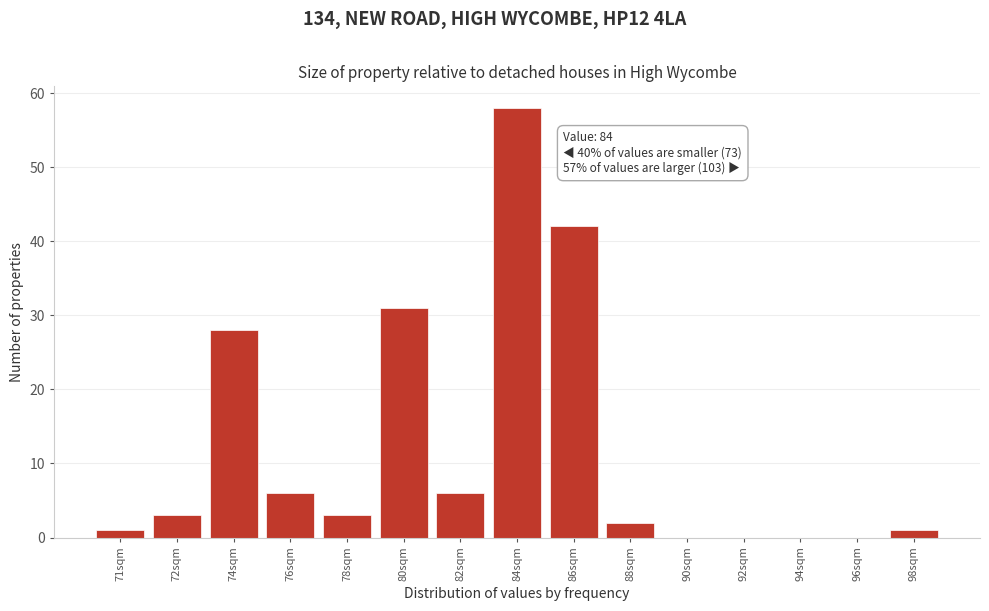

Reading left to right, list all the values displayed in this chart.

71sqm=1	72sqm=3	74sqm=28	76sqm=6	78sqm=3	80sqm=31	82sqm=6	84sqm=58	86sqm=42	88sqm=2	90sqm=0	92sqm=0	94sqm=0	96sqm=0	98sqm=1